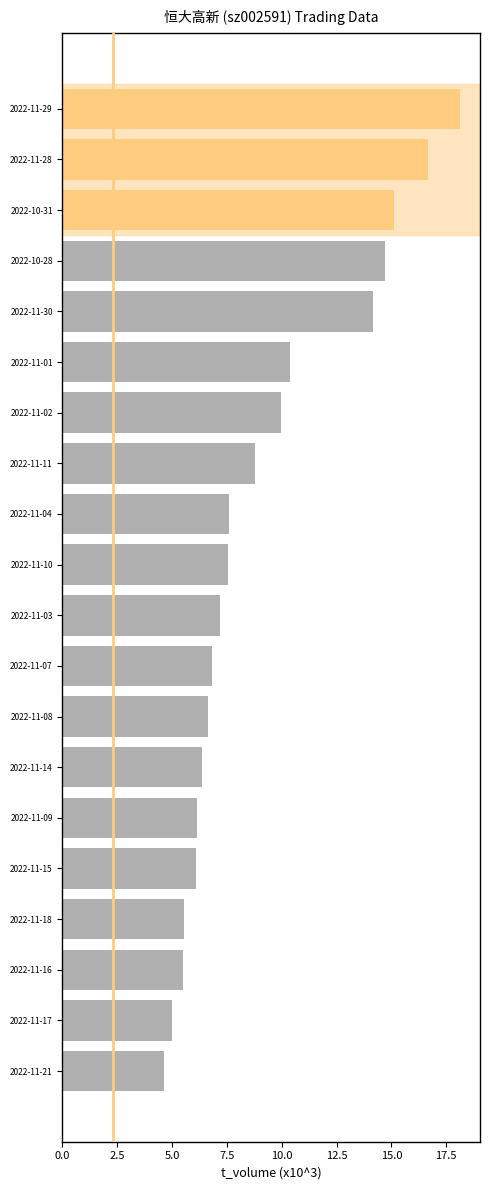

The chart shows a value of 9.1 at 2022-11-08. True or false?

False